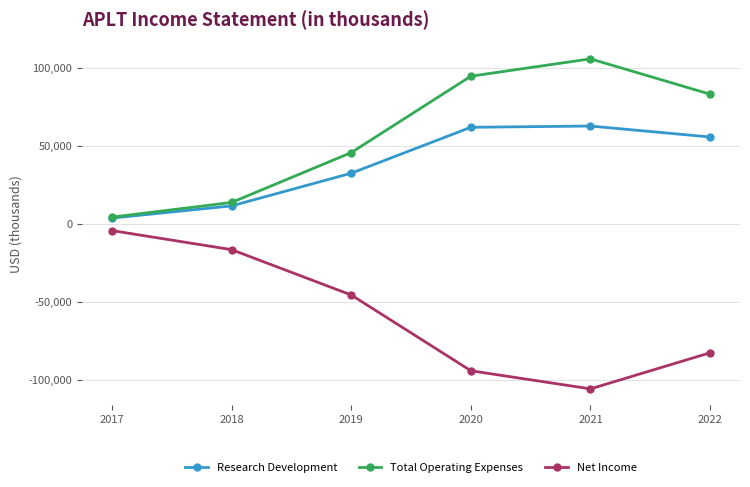

What is the approximate value of Total Operating Expenses at 2019, to the nearest 10?

45600